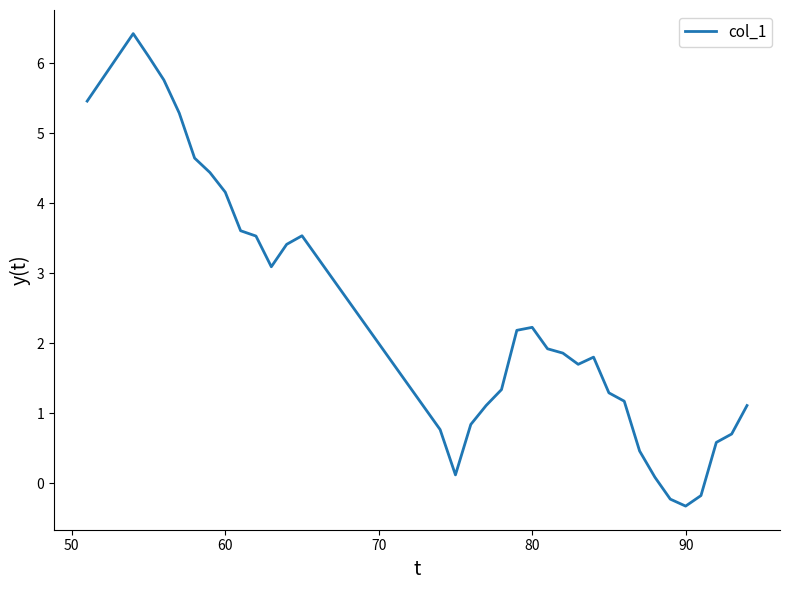

How many values are below zero?

3